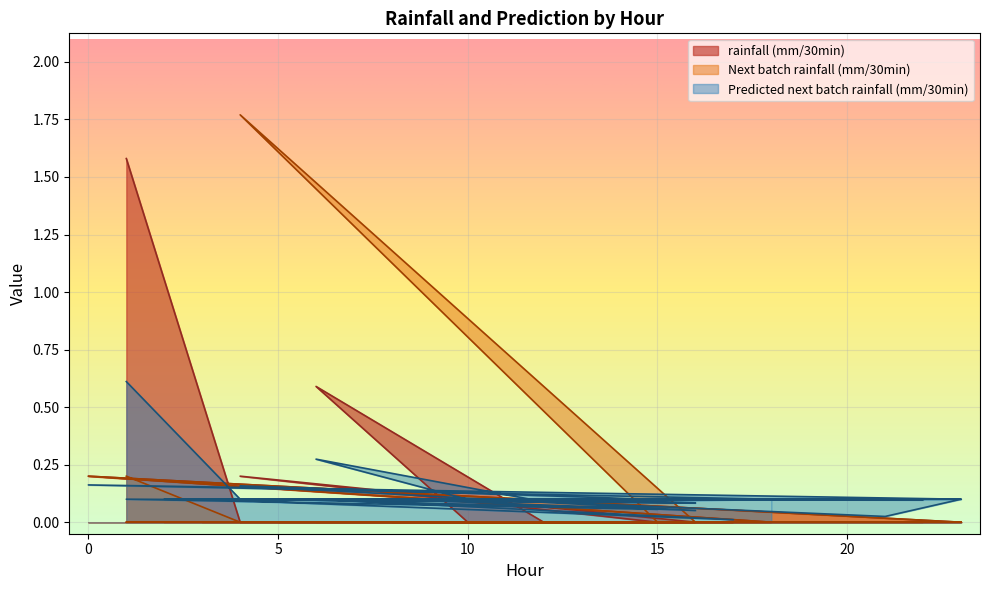

At which label does Next batch rainfall (mm/30min) reach its peak?

4